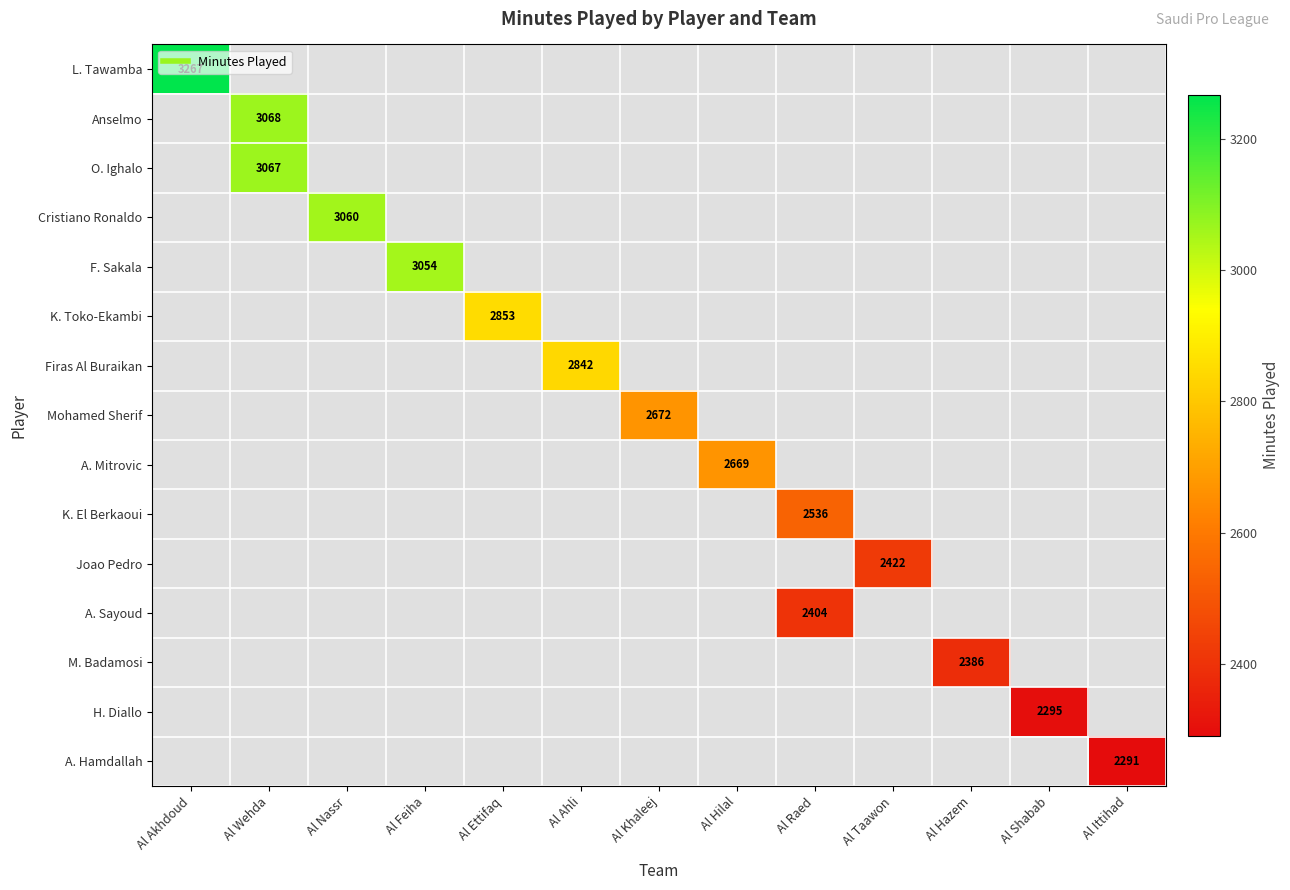

At how many categories does at least one series exceed 3208?

1